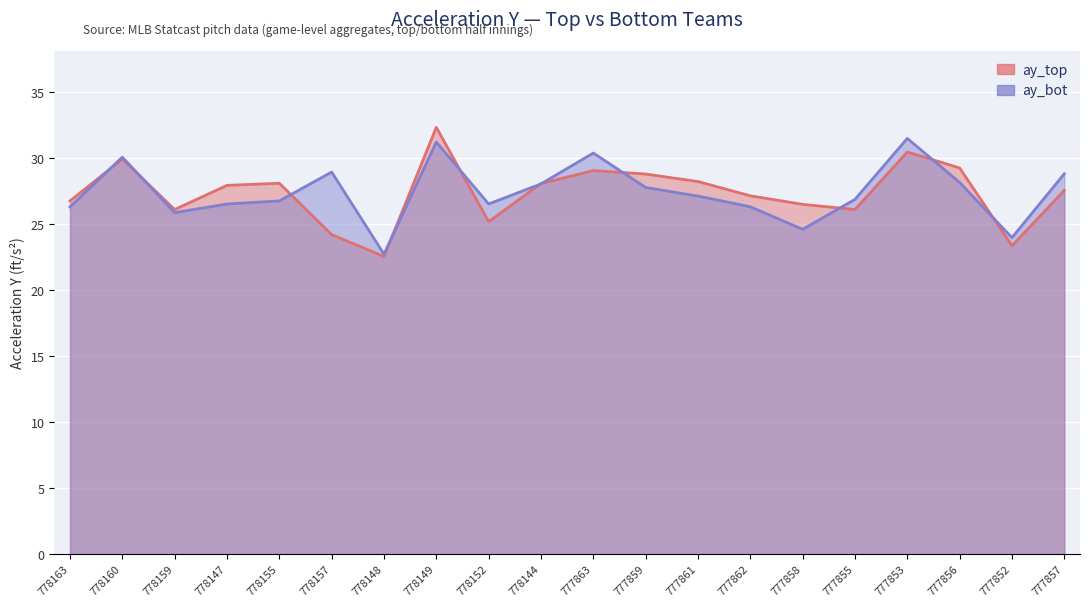

What value does the ay_bot series have at 778147?

26.5